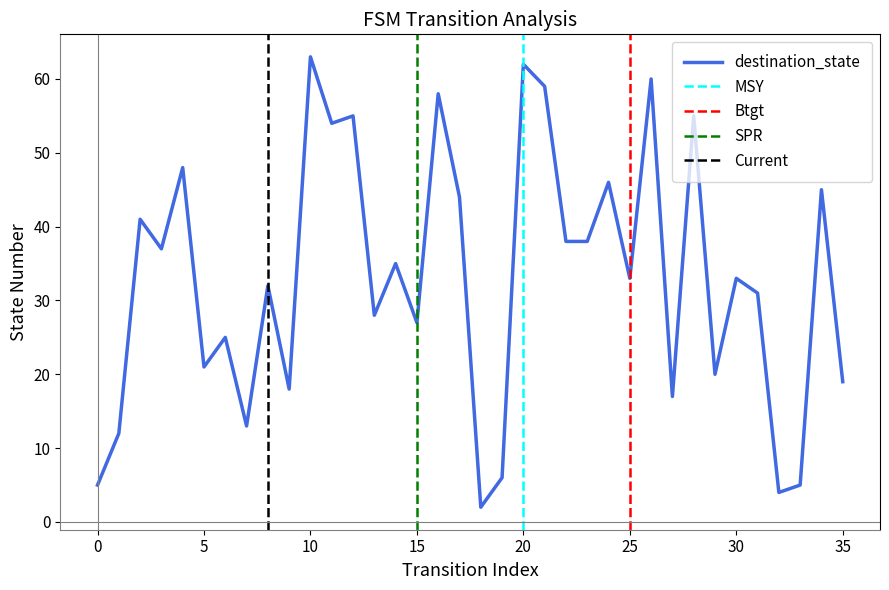

Approximately how many times larger is the value at 17 compared to 31?

1.4